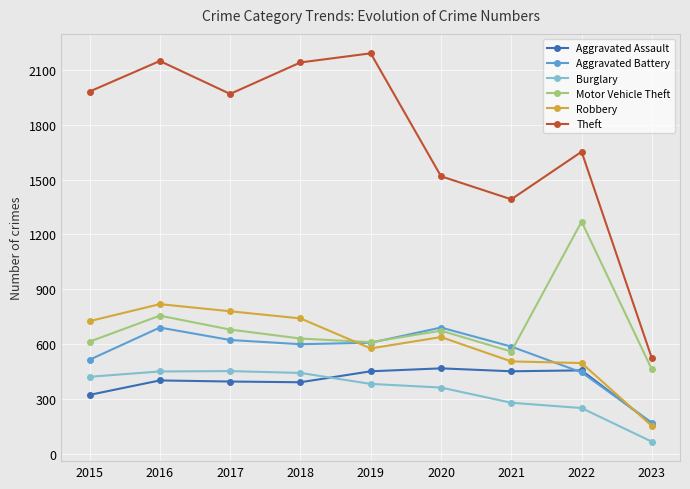

What is the greatest value displayed?

2190